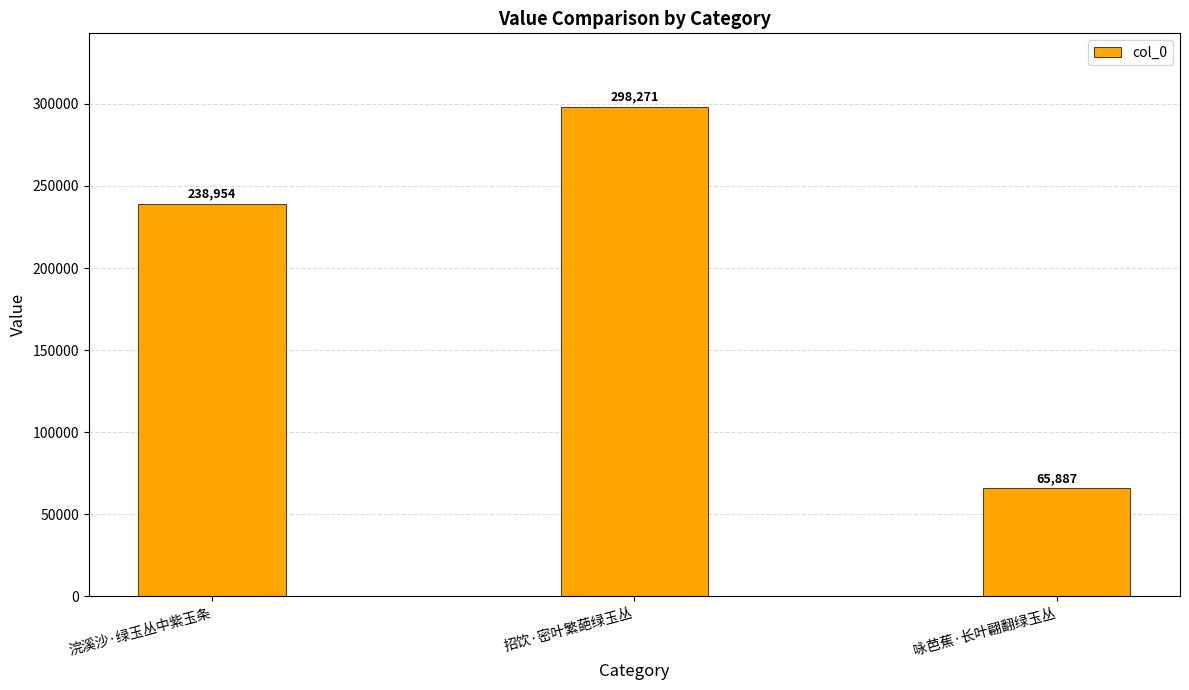

What is the sum of the values at 招饮·密叶繁葩绿玉丛 and 浣溪沙·绿玉丛中紫玉条?

537225